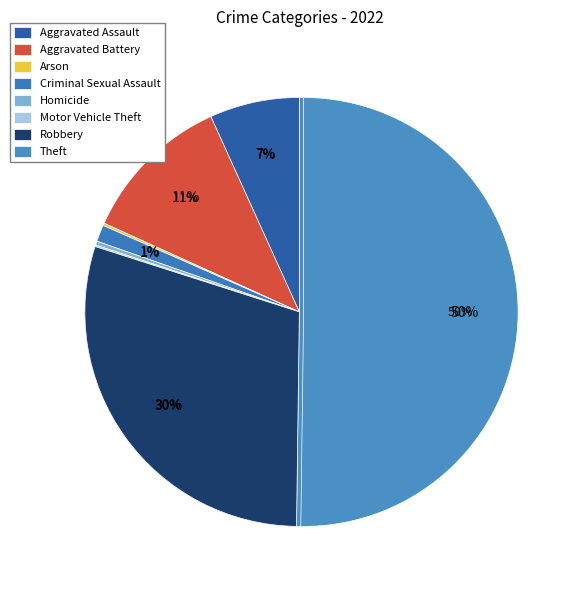

Which category accounts for the majority?

Theft